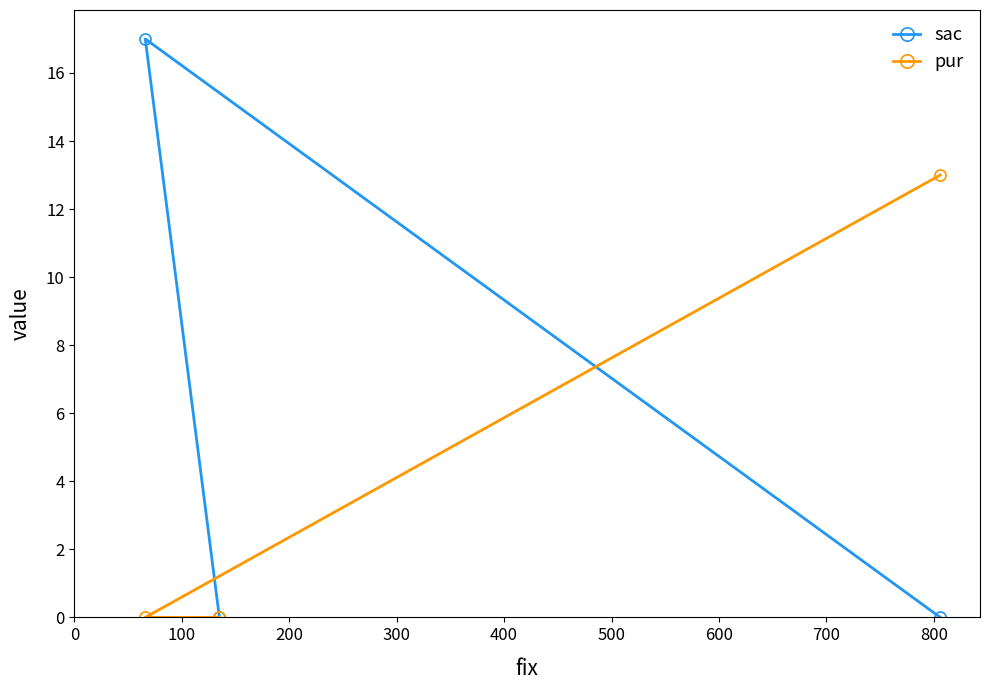

Does the chart display data point markers on the line(s)?

Yes